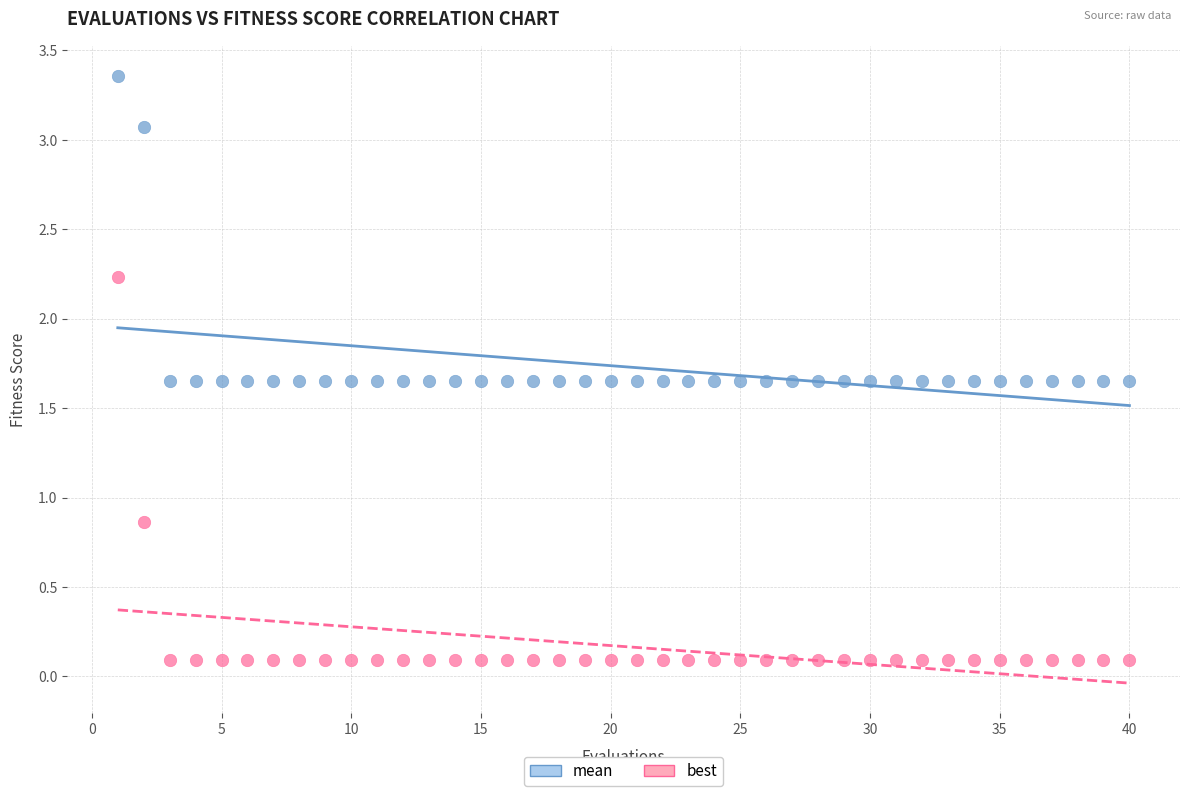

Which series has the largest Y range (max minus min)?

best